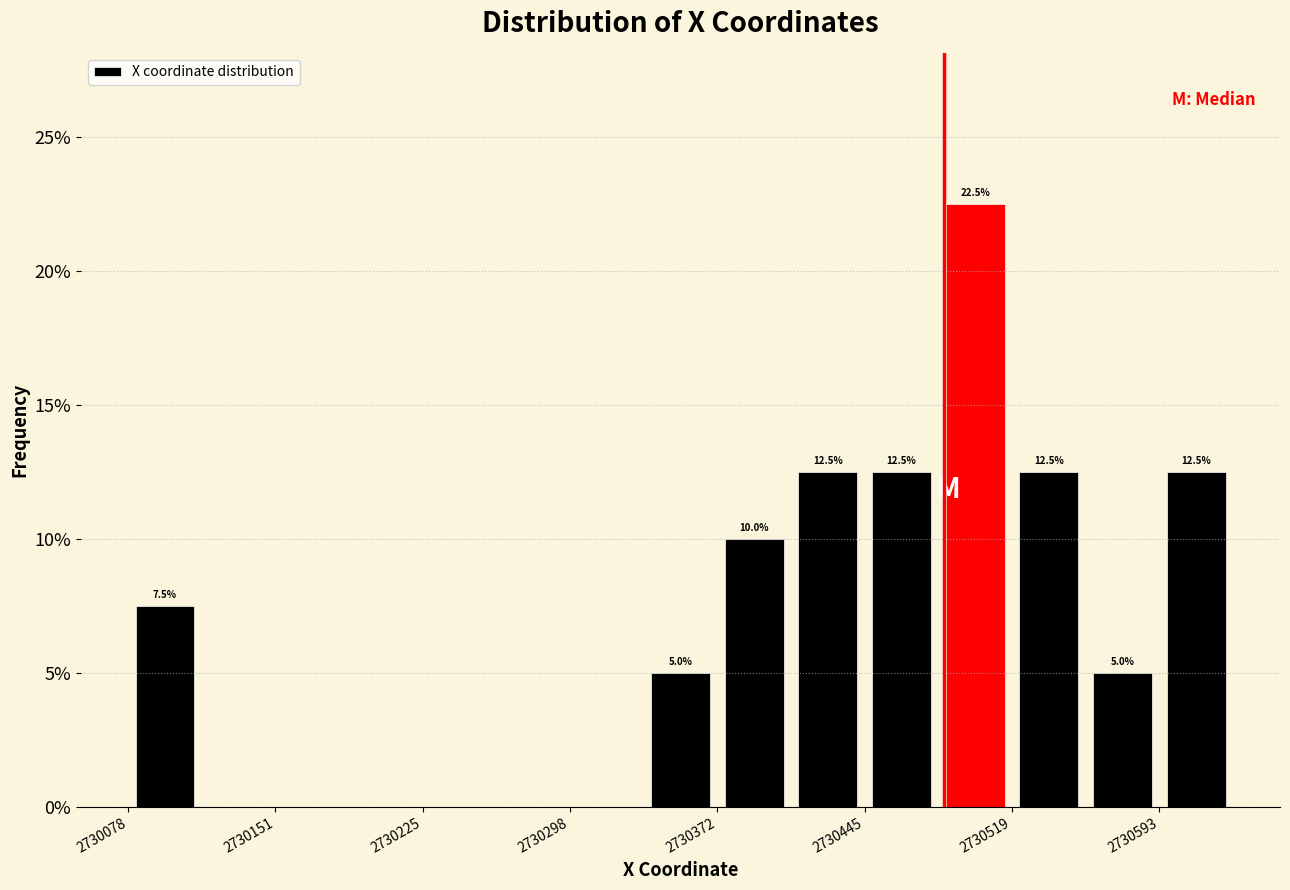

Around what value on the x-axis is the tallest bar? Give the approximate position of its centre, as read against the axis.

2730500